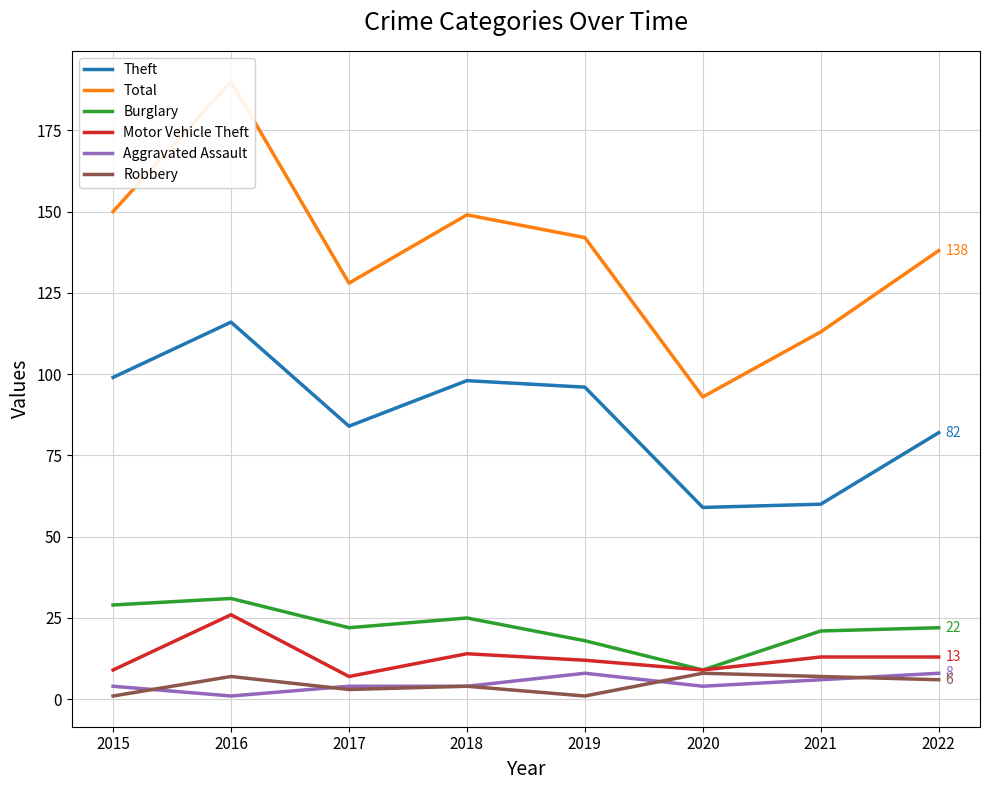

How many interior local peaks does the Burglary series have?

2